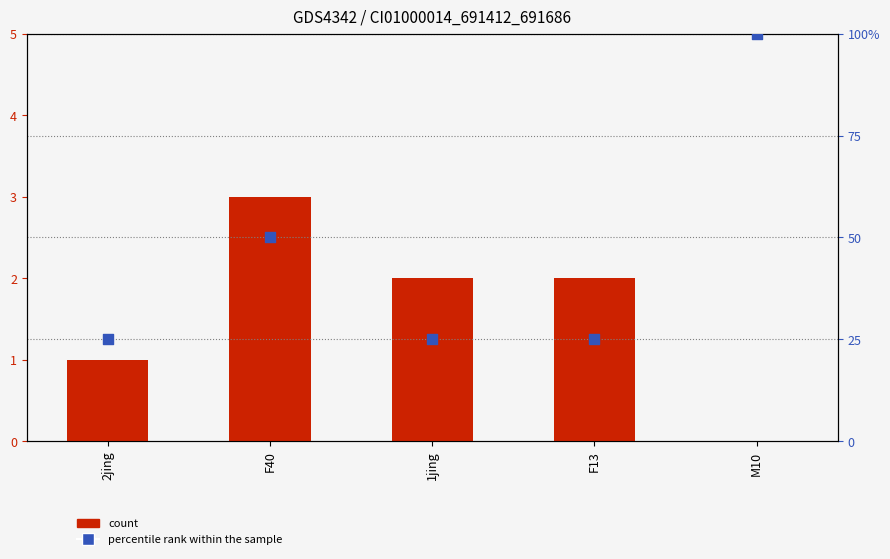

Which series reaches the minimum Y coordinate?

count